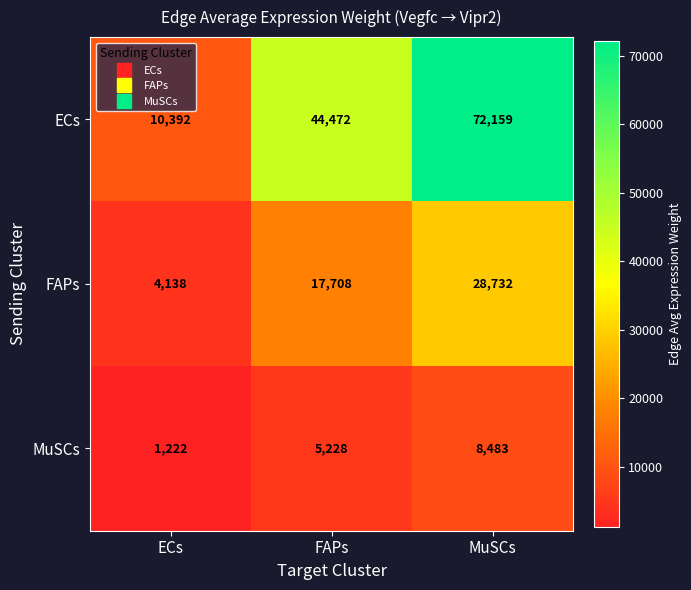

The ECs series shows 44472 at FAPs. True or false?

True